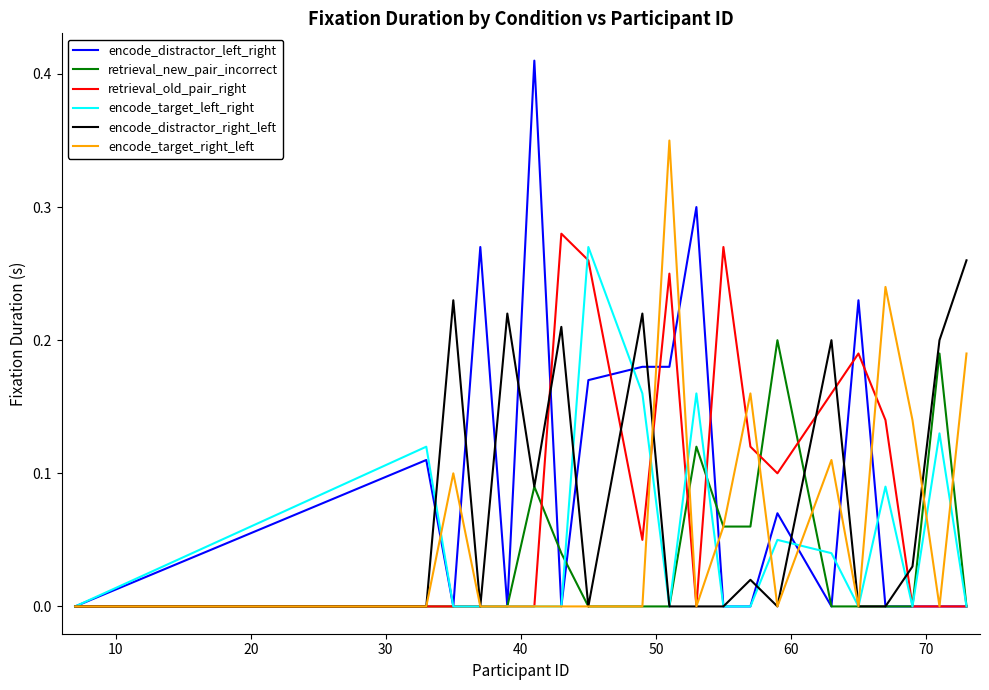

Which series has the largest range (max minus min)?

encode_distractor_left_right